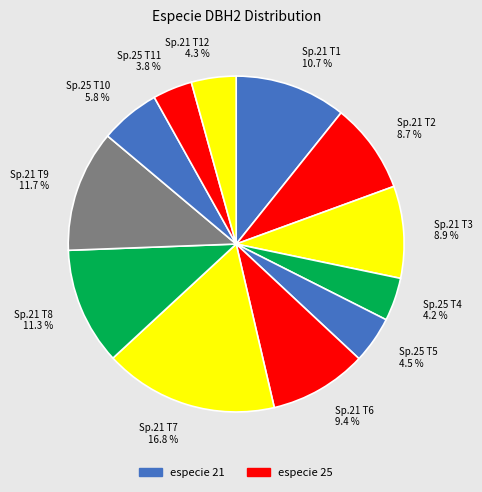

How many slices are in this pie chart?

12